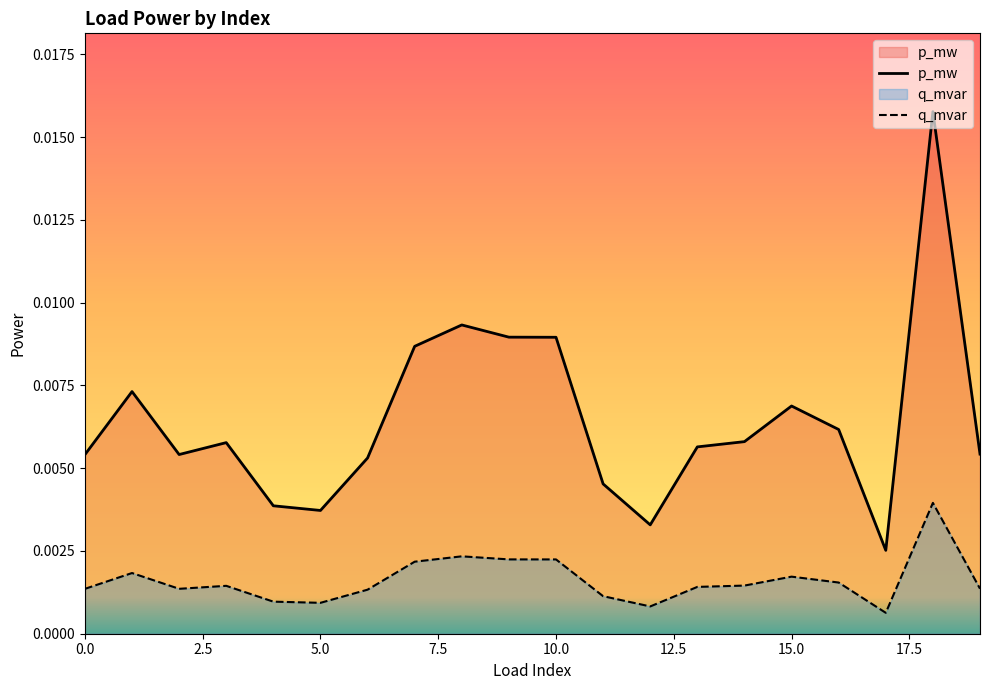

Is the value of p_mw at 13 greater than the value of q_mvar at 0?

Yes